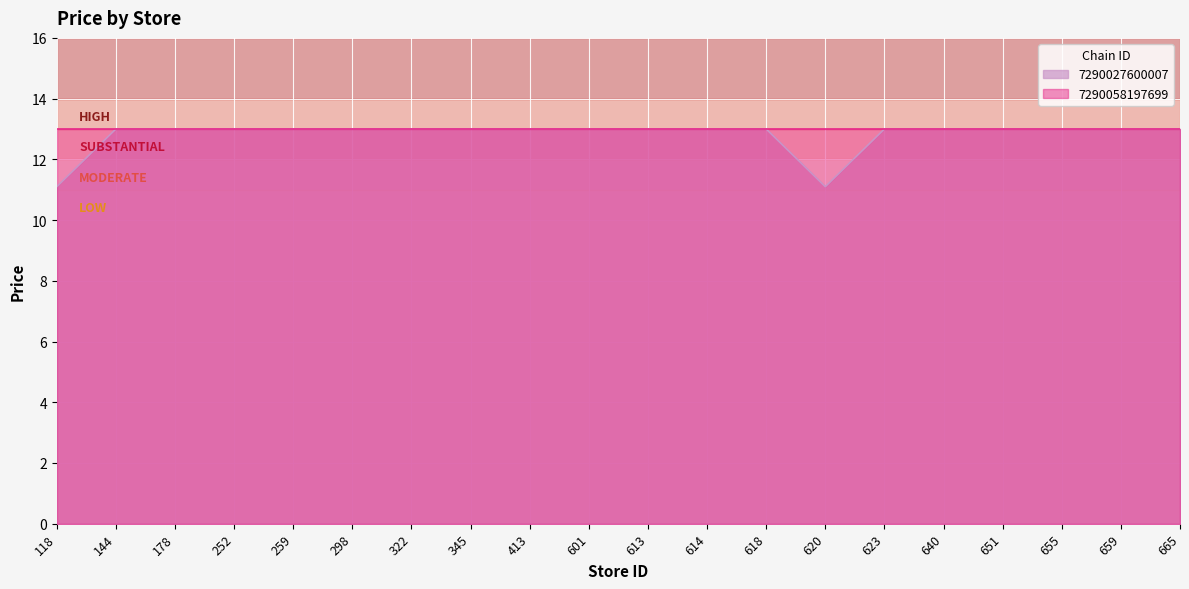

What is the average value?

12.8